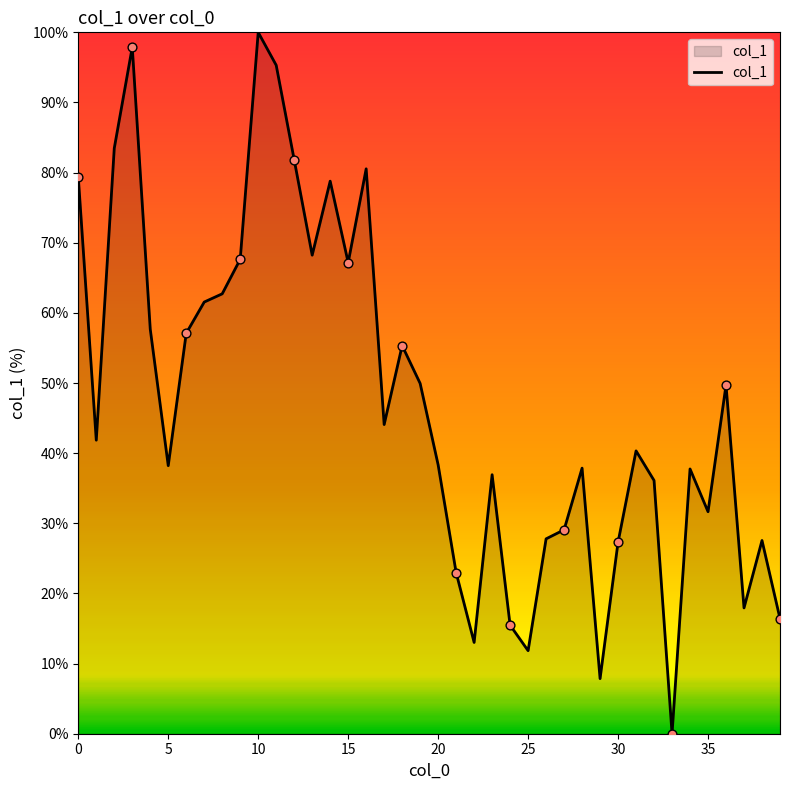

What is the difference between the maximum and minimum values?

100.0